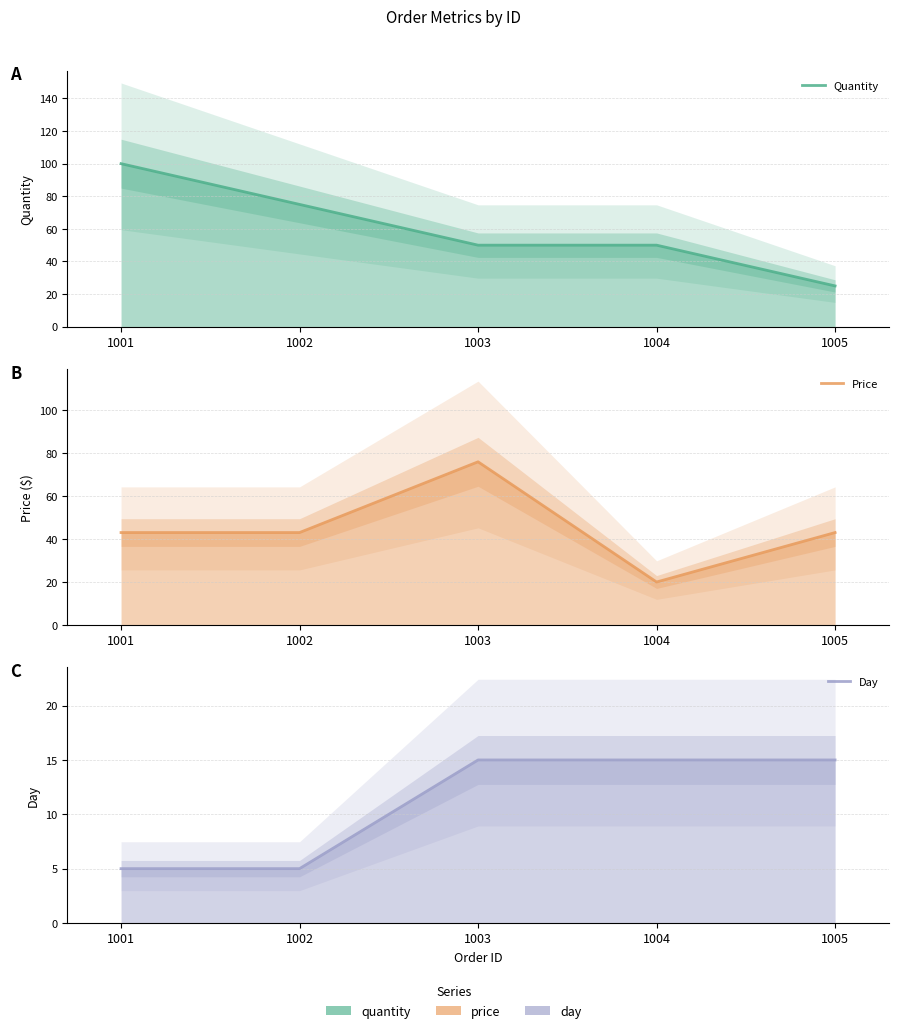

What is the total value across all series at 1003?

140.9